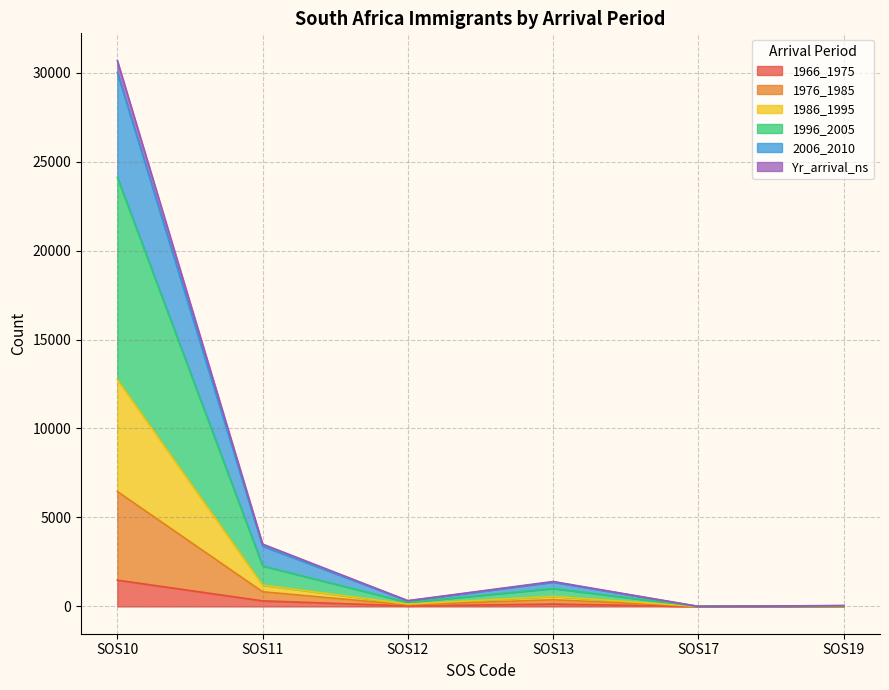

Does the chart display data point markers on the line(s)?

No